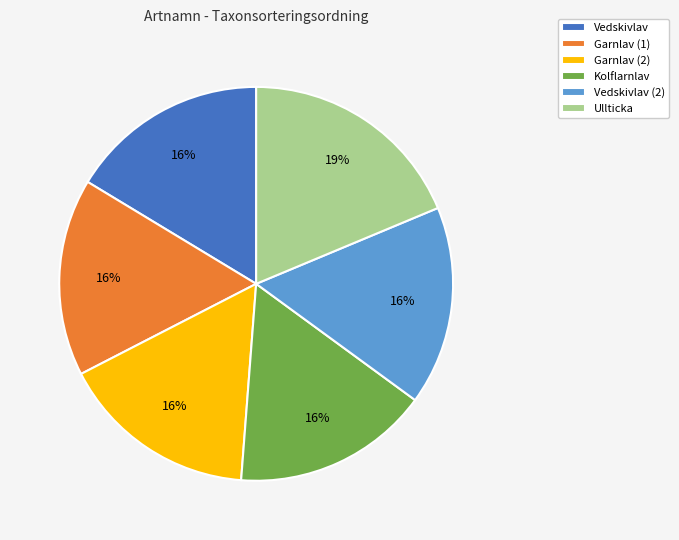

Which category has the biggest portion of the pie?

Ullticka